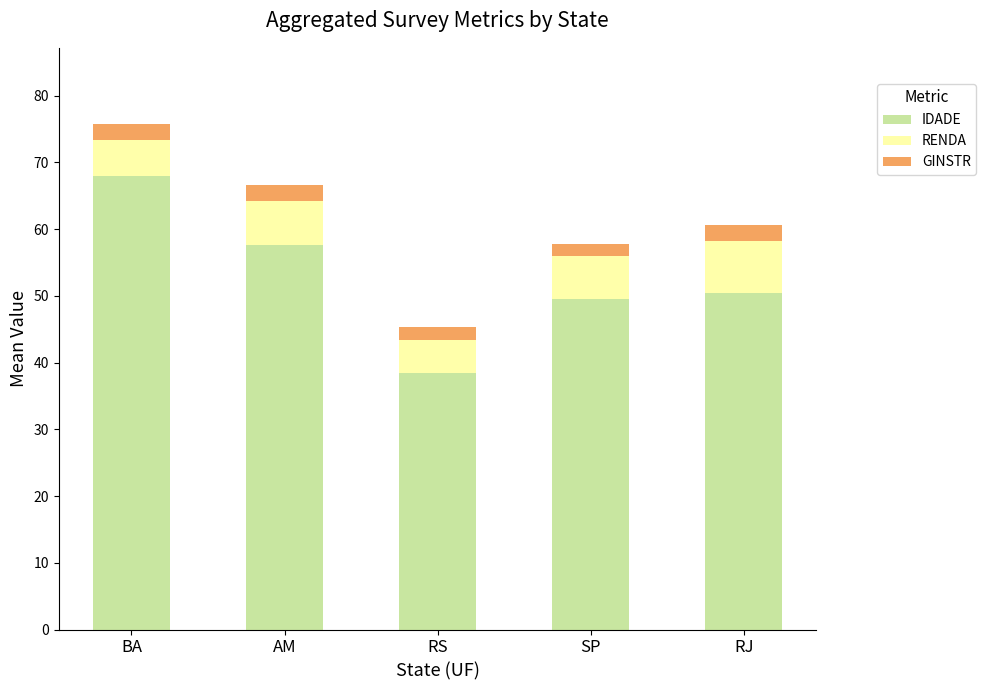

Is it true that IDADE equals 25.5 at SP?

False